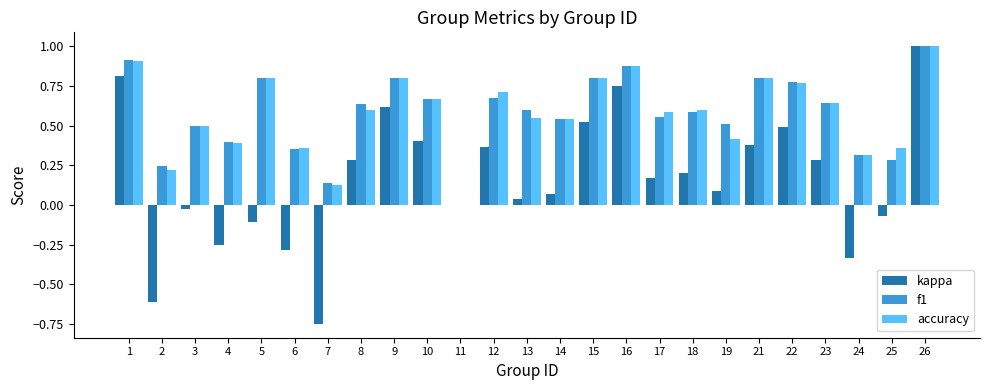

The accuracy series shows 1.0 at 26. True or false?

True